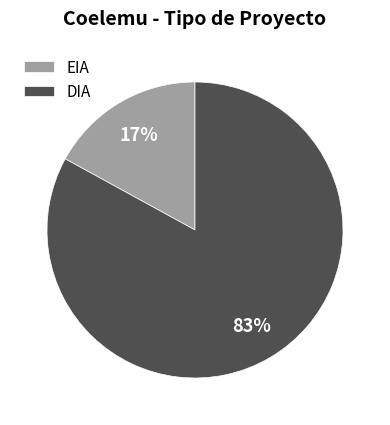

Is there any slice that represents more than half of the pie?

Yes